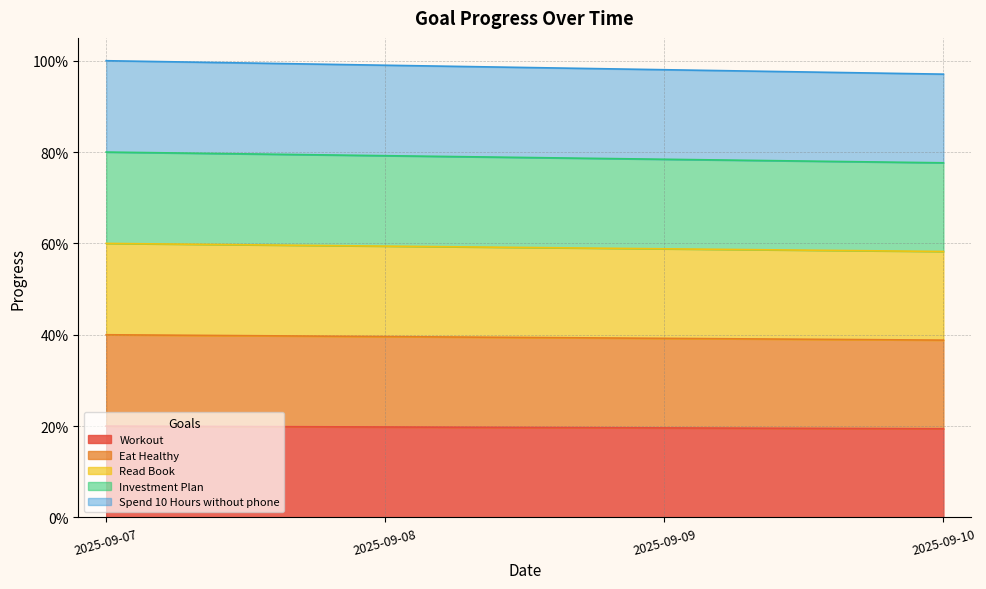

What is the value of the Spend 10 Hours without phone point at the 2nd from the left?

1.0